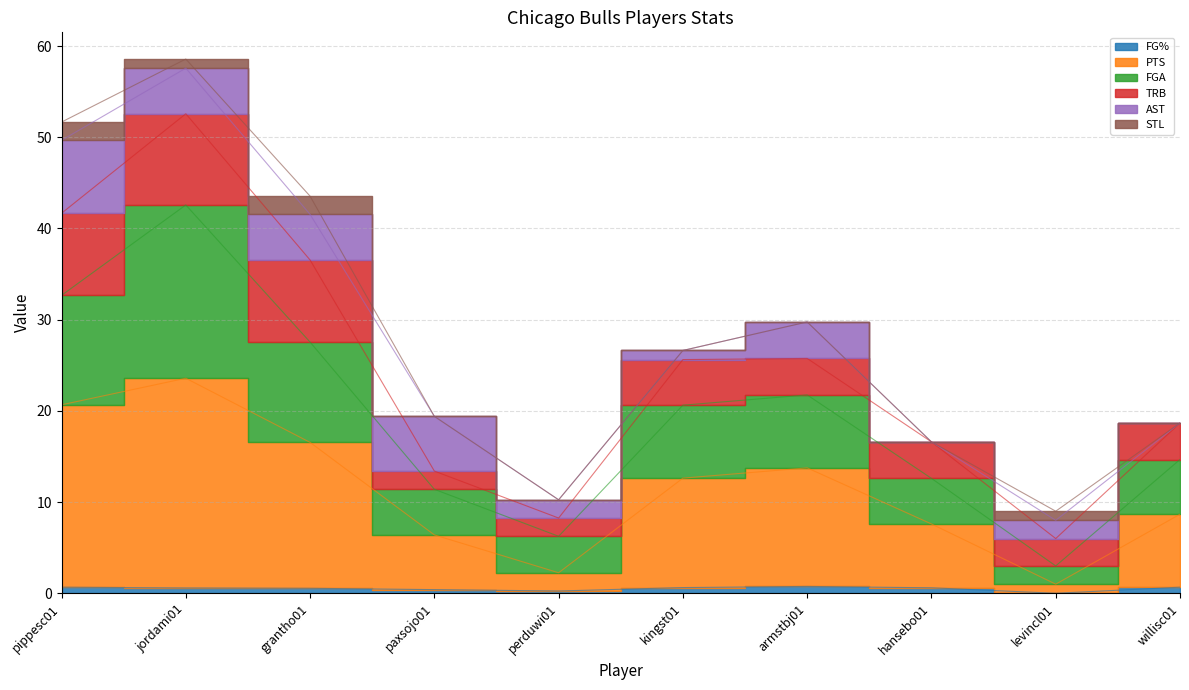

What is the value of the FGA point at the 5th from the left?

6.2